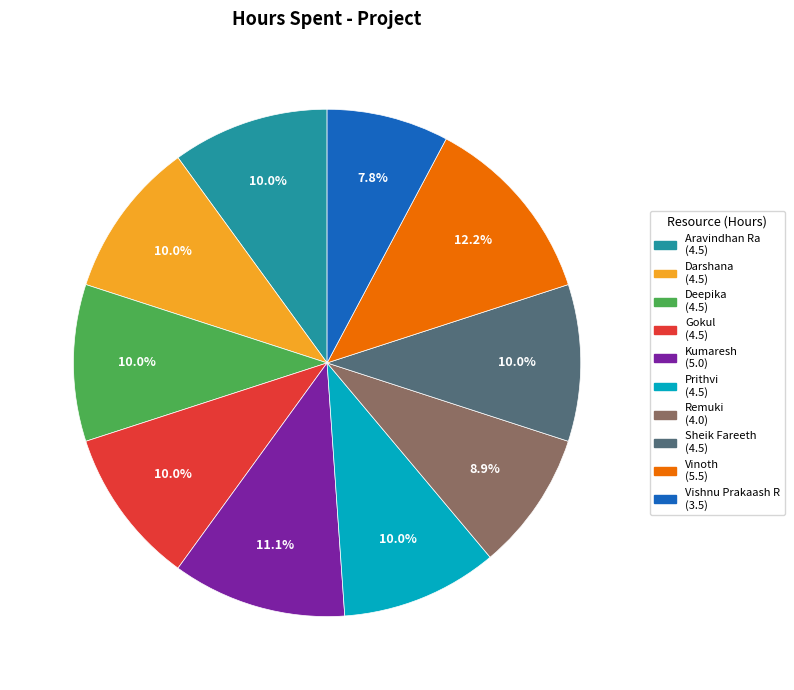

Is Vinoth the majority of the pie?

No